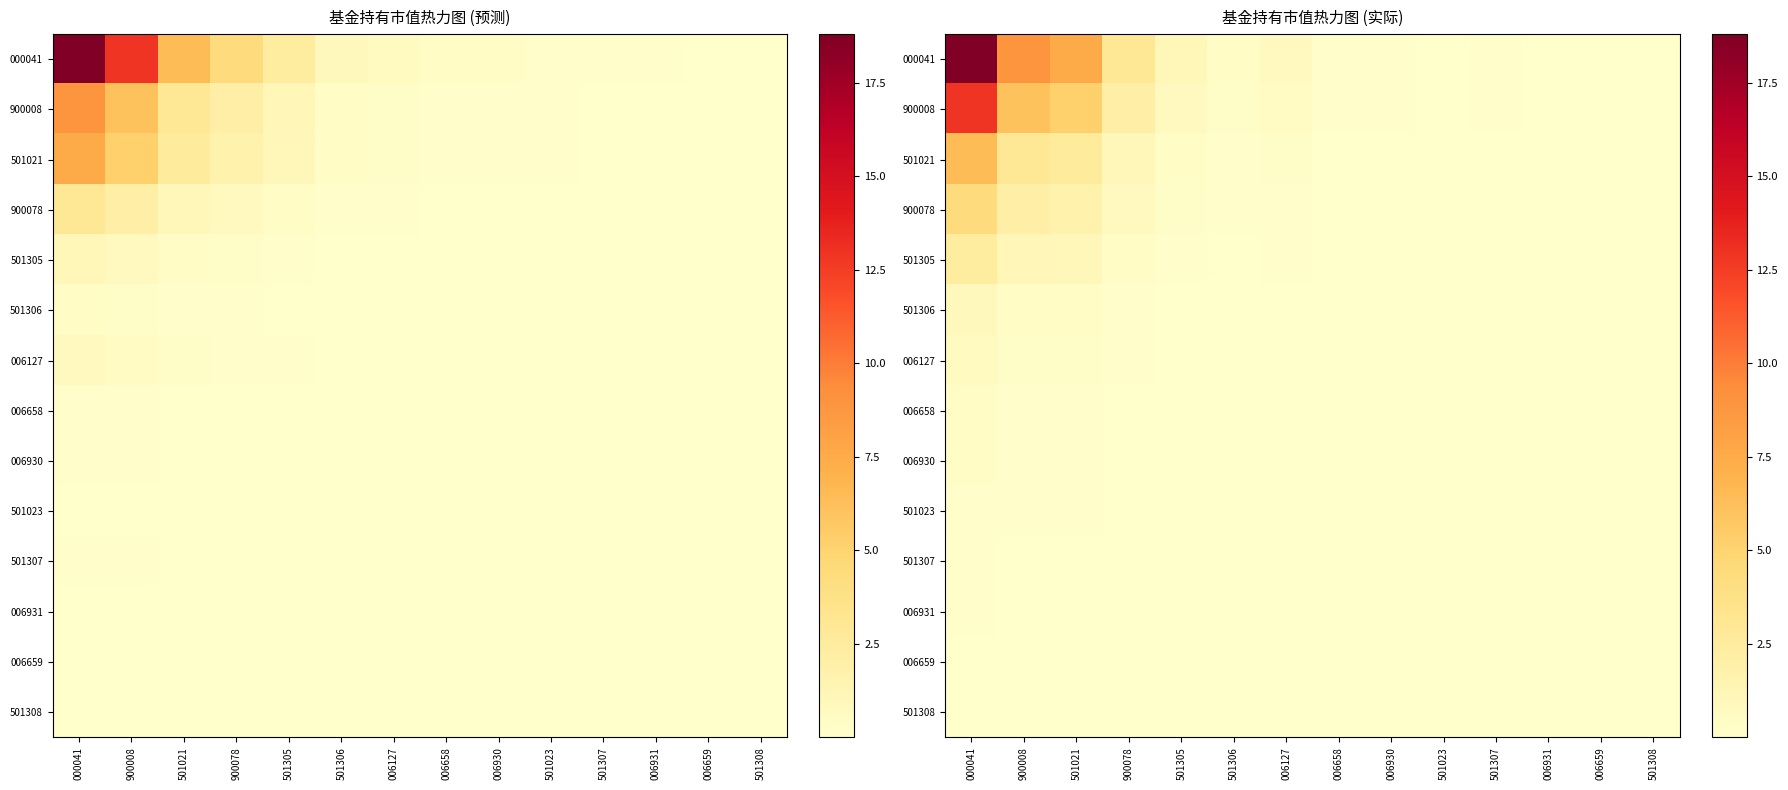

True or false: 900078 has a value of 0.0 at 006658.

False